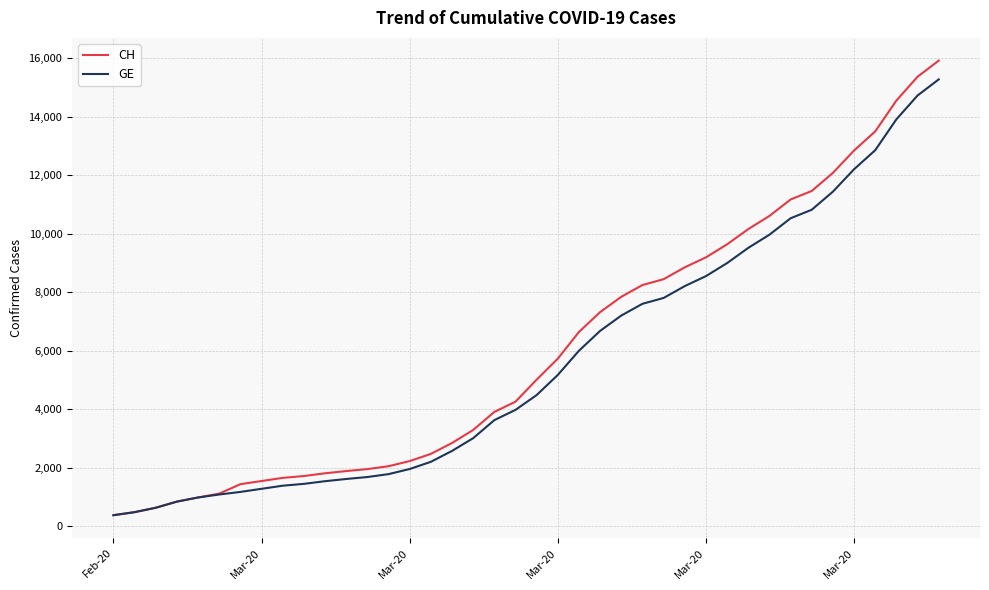

What are all the series names shown in the legend?

CH, GE